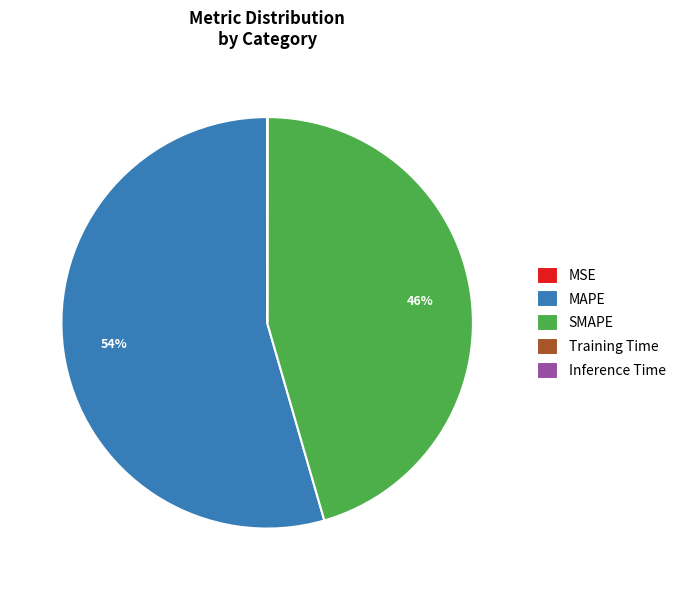

Between SMAPE and MAPE, which is larger?

MAPE